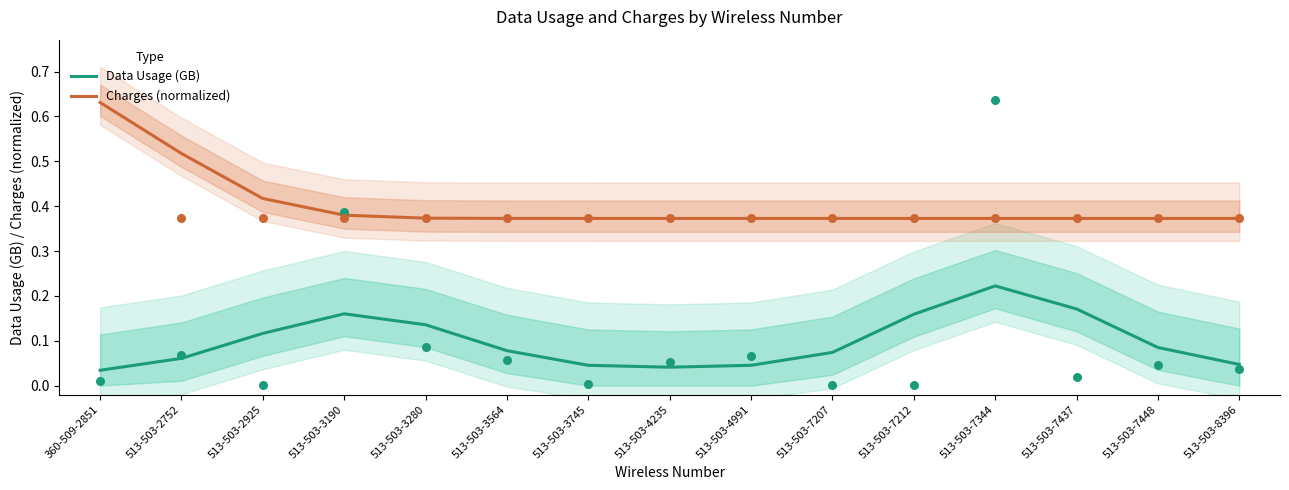

At which category is the sum across all series the highest?

360-509-2851